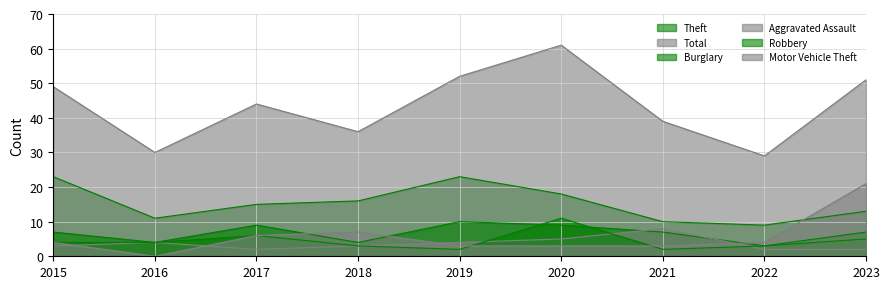

Reading left to right, what are all the values shown in this chart?

Theft: 2015=23	2016=11	2017=15	2018=16	2019=23	2020=18	2021=10	2022=9	2023=13
Total: 2015=49	2016=30	2017=44	2018=36	2019=52	2020=61	2021=39	2022=29	2023=51
Burglary: 2015=7	2016=4	2017=9	2018=4	2019=10	2020=9	2021=7	2022=3	2023=5
Aggravated Assault: 2015=3	2016=4	2017=2	2018=3	2019=4	2020=5	2021=8	2022=2	2023=2
Robbery: 2015=4	2016=4	2017=6	2018=3	2019=2	2020=11	2021=2	2022=3	2023=7
Motor Vehicle Theft: 2015=4	2016=0	2017=6	2018=7	2019=3	2020=3	2021=3	2022=4	2023=21